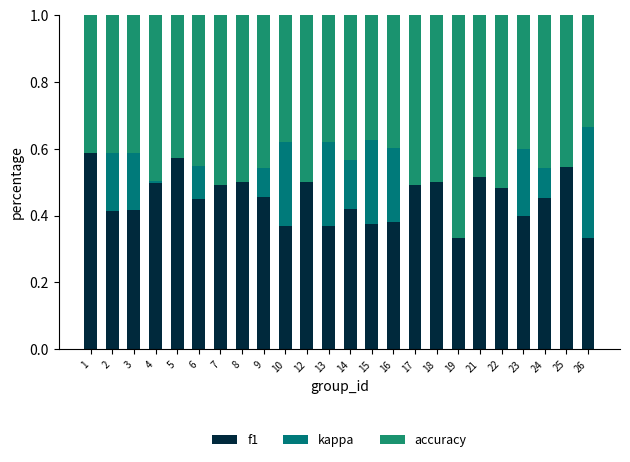

Between 6 and 16, which series saw the biggest shift?

kappa